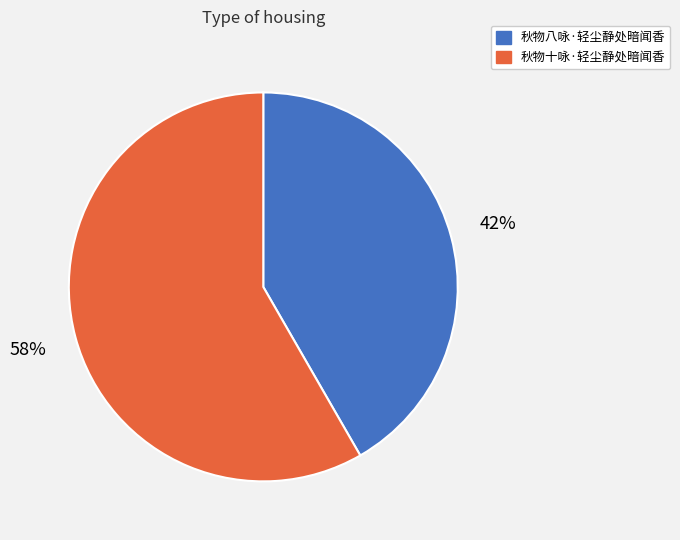

What is the largest slice in the pie chart?

秋物十咏·轻尘静处暗闻香